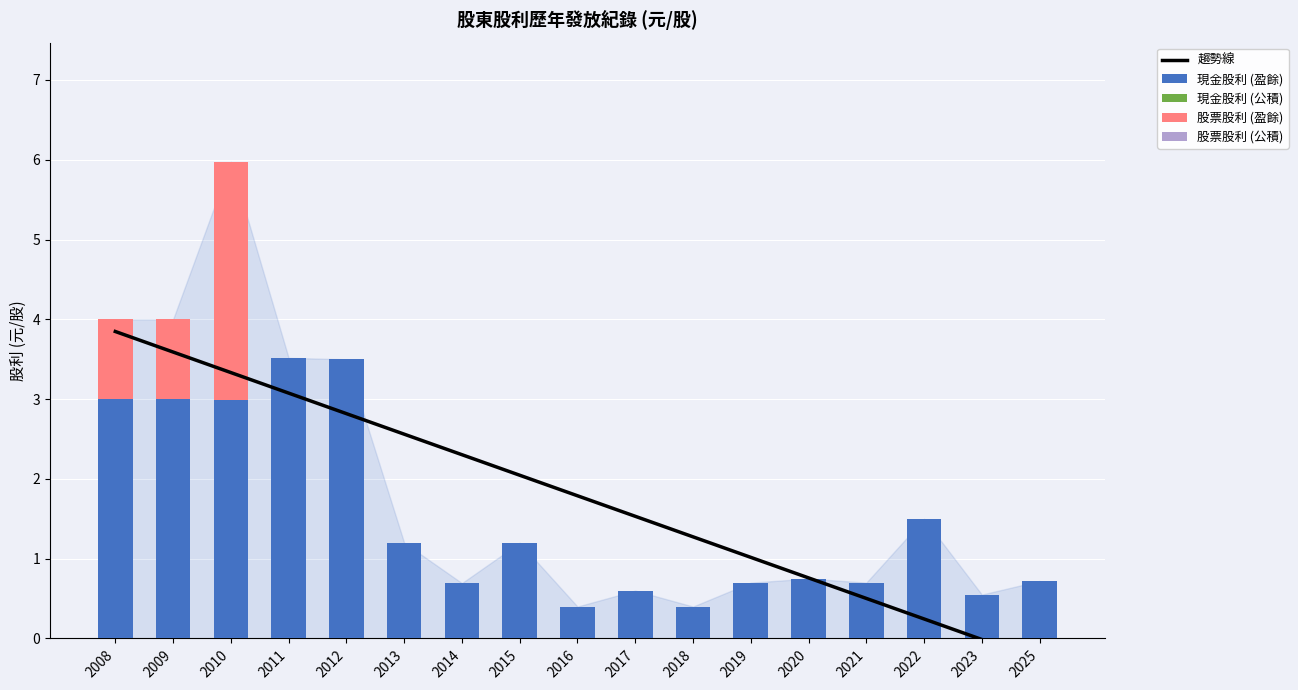

Rank the categories by 股票股利 (公積) value from highest to lowest.

2008, 2009, 2010, 2011, 2012, 2013, 2014, 2015, 2016, 2017, 2018, 2019, 2020, 2021, 2022, 2023, 2025